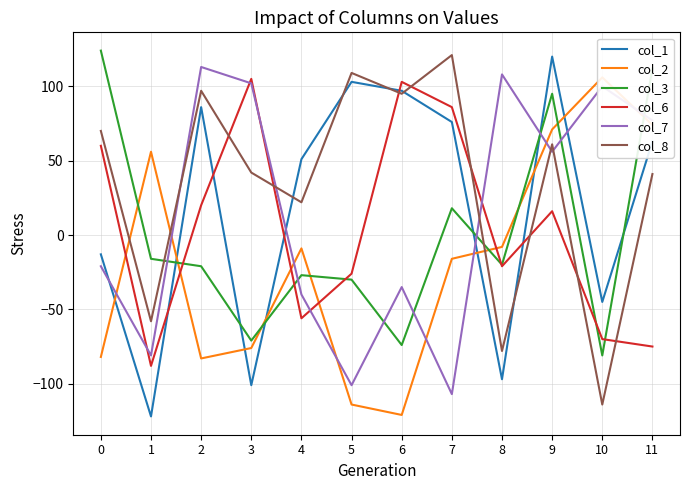

How many values in the col_2 series are below -9?

6